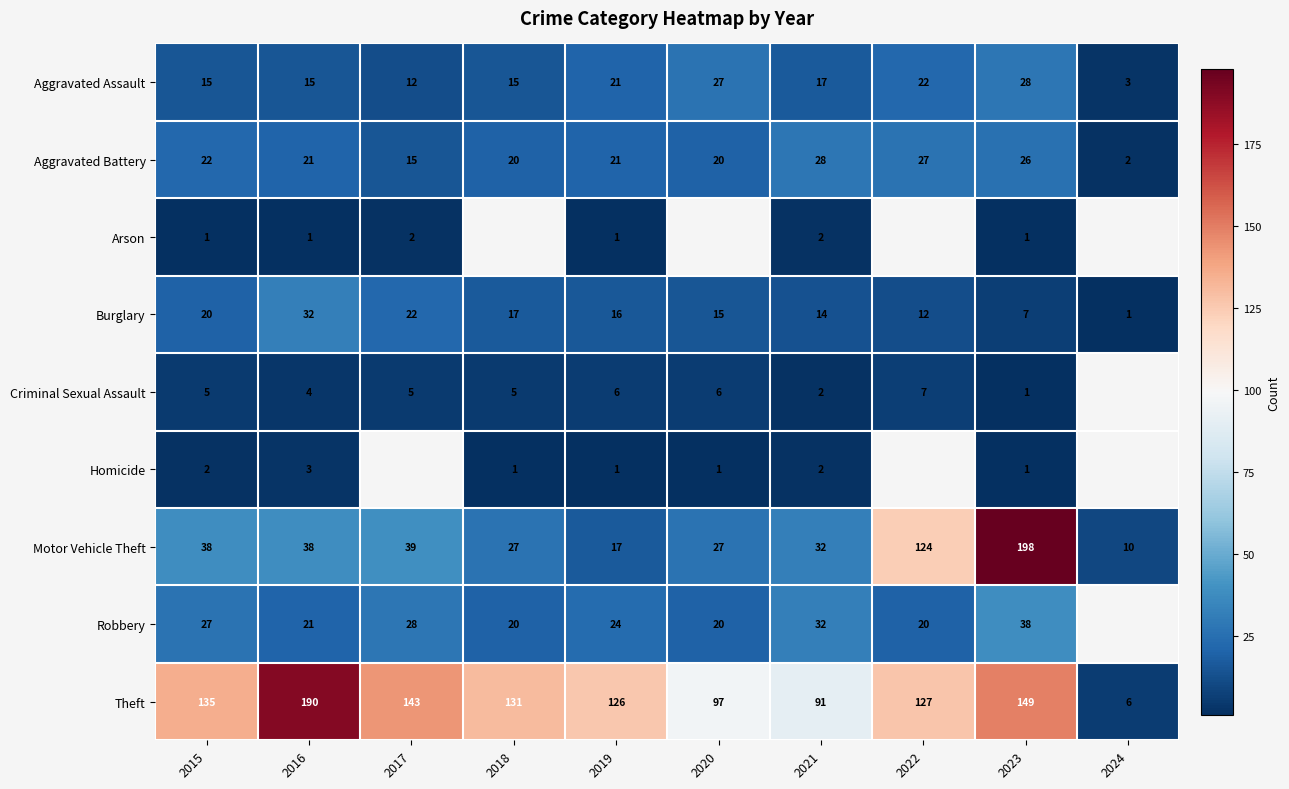

At which category is the sum across all series the highest?

2023